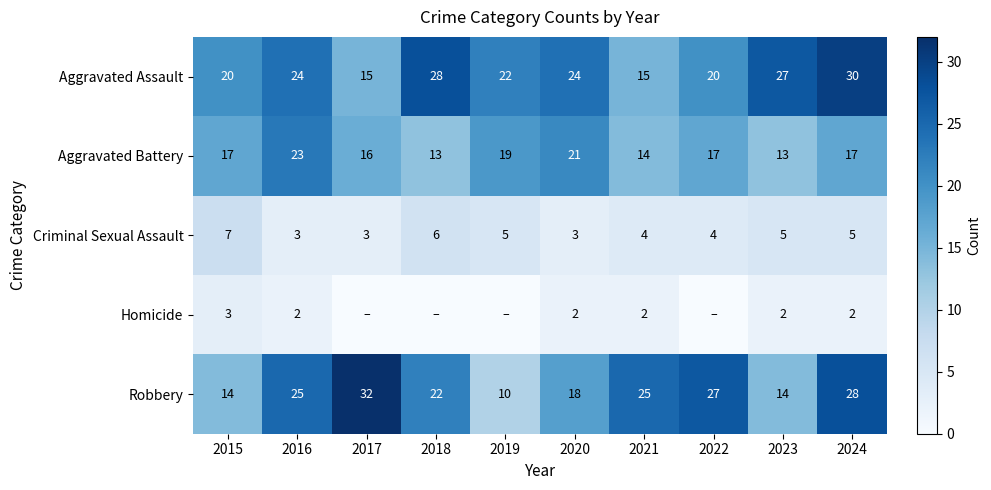

What value does the Aggravated Assault series have at 2016?

24